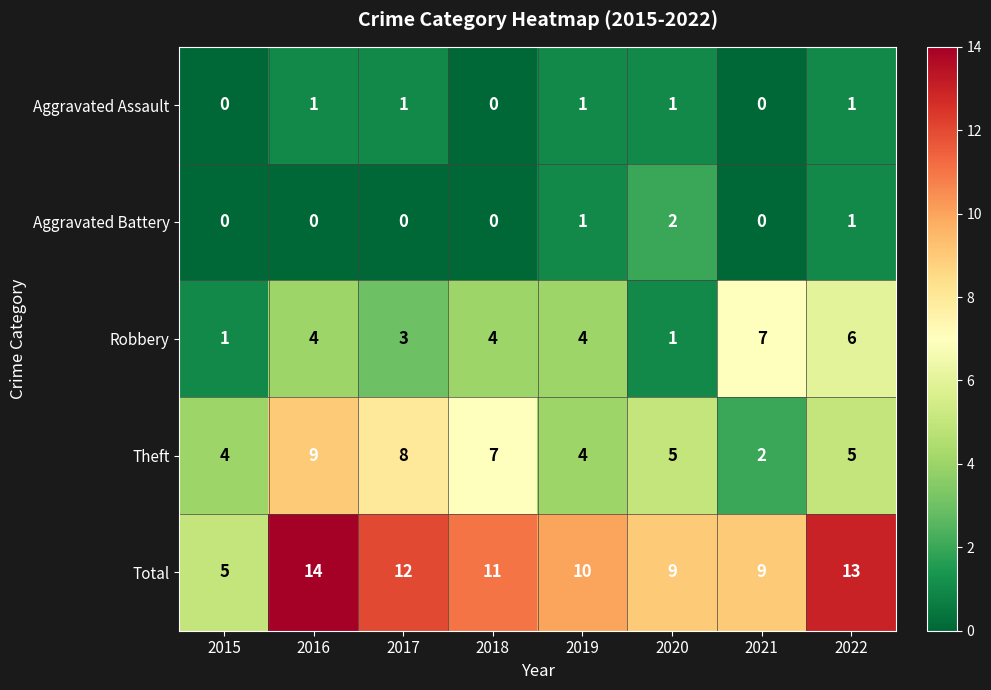

Is it true that Theft equals 3 at 2021?

False